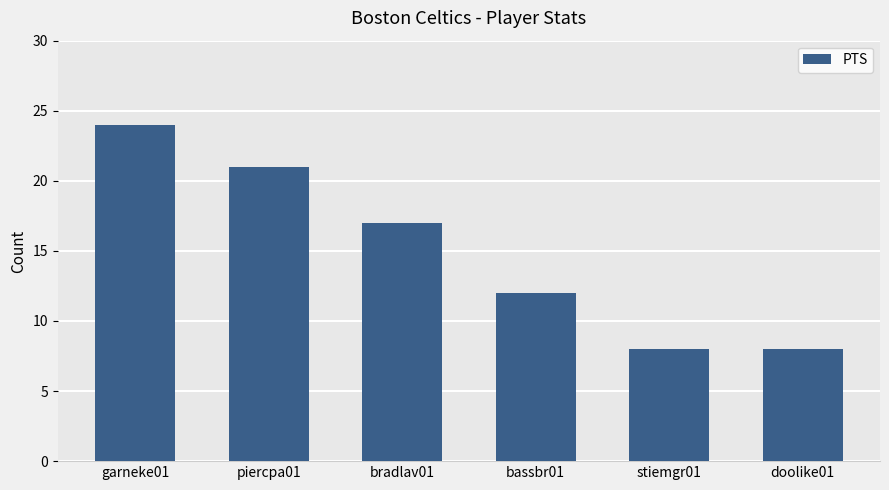

What is the sum of all values?

90